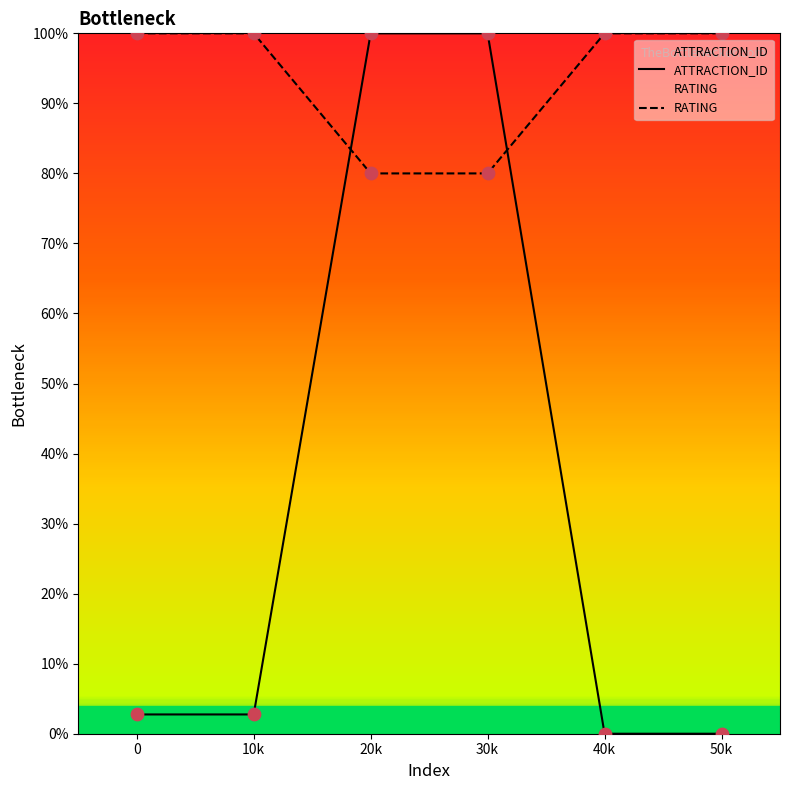

Which series has the largest Y range (max minus min)?

ATTRACTION_ID